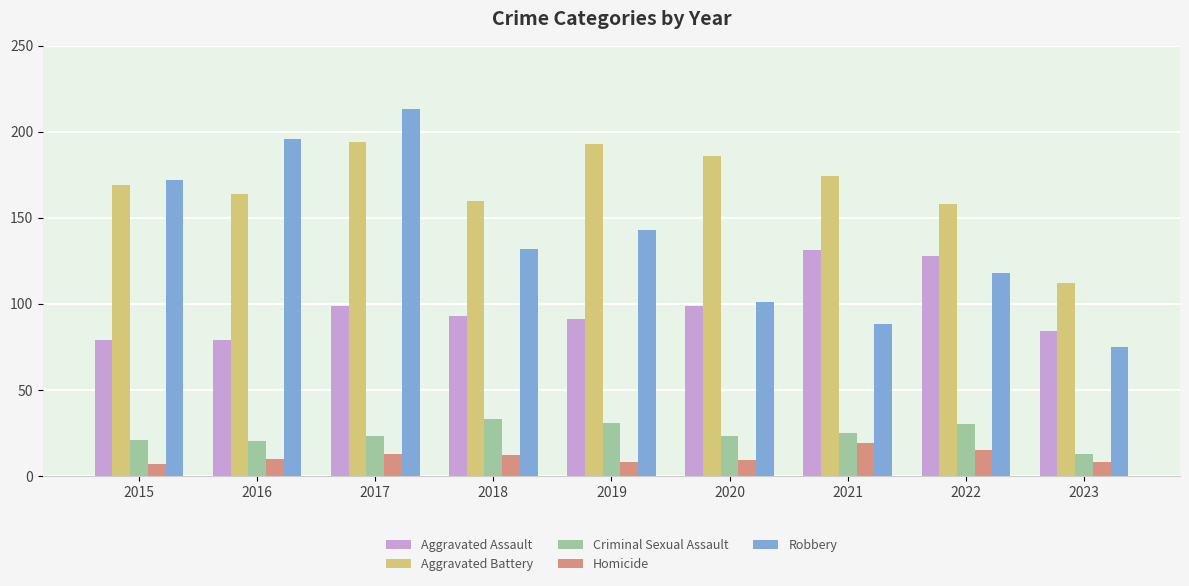

What is the sum of the Criminal Sexual Assault values at 2022 and 2016?

50